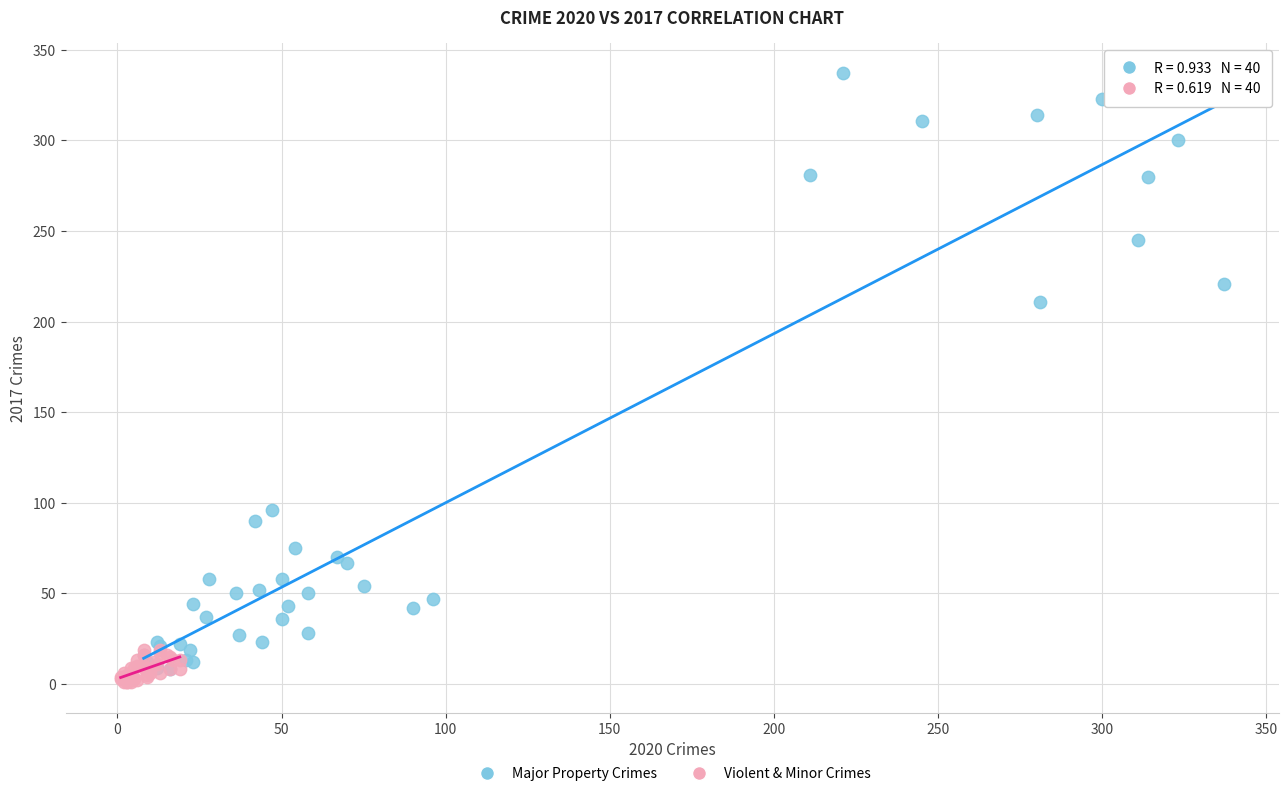

Which series has the widest spread of Y values?

Major Property Crimes